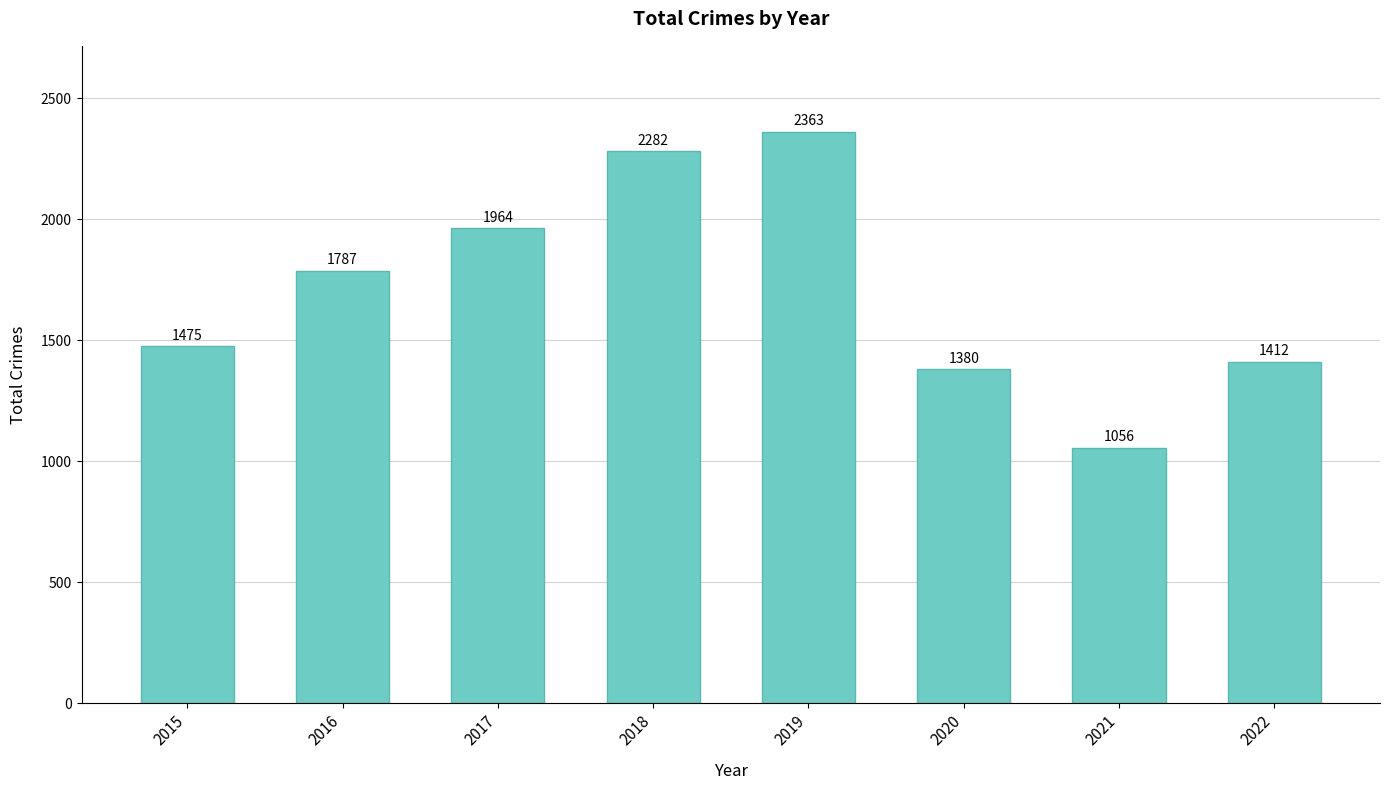

What is the sum of all values?

13719